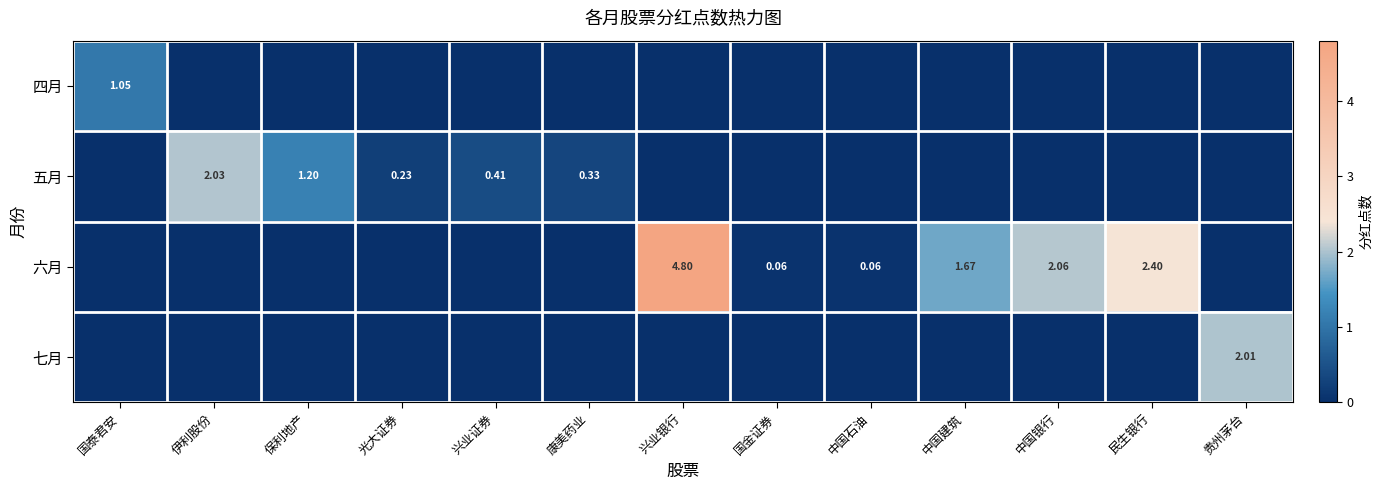

Is it true that 六月 equals 0.1 at 国金证券?

True